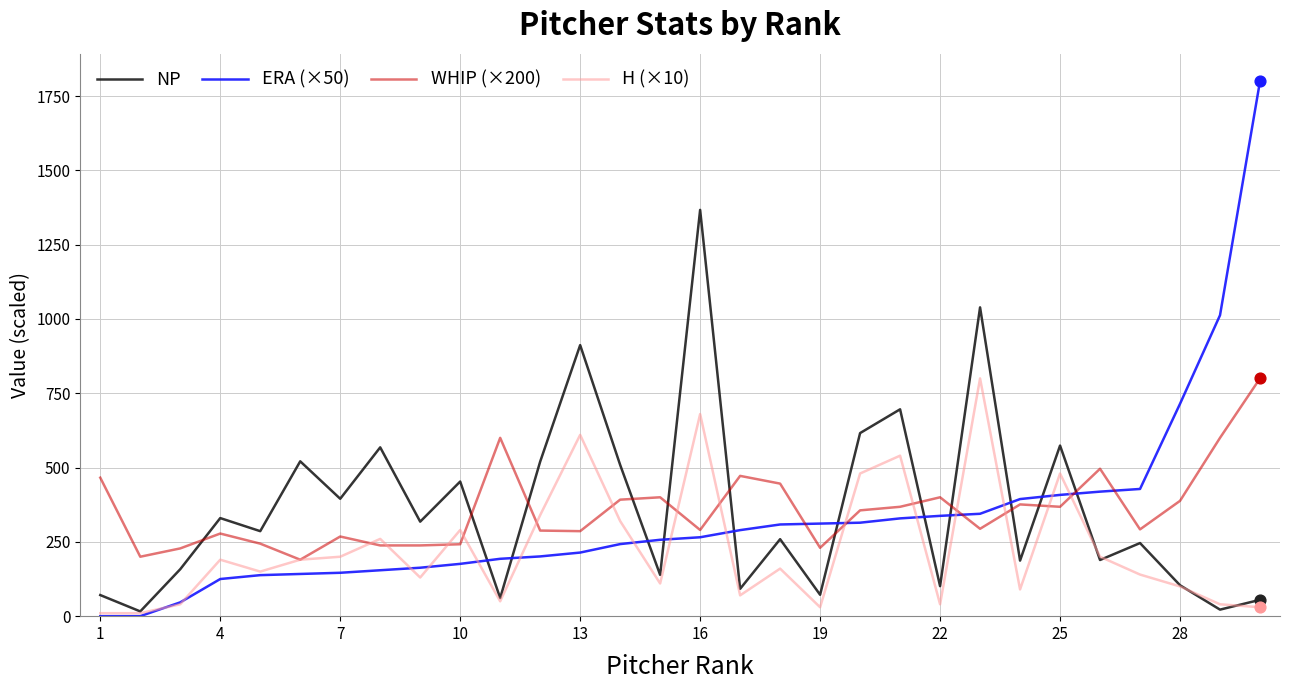

True or false: WHIP (×200) and NP intersect in this chart.

True